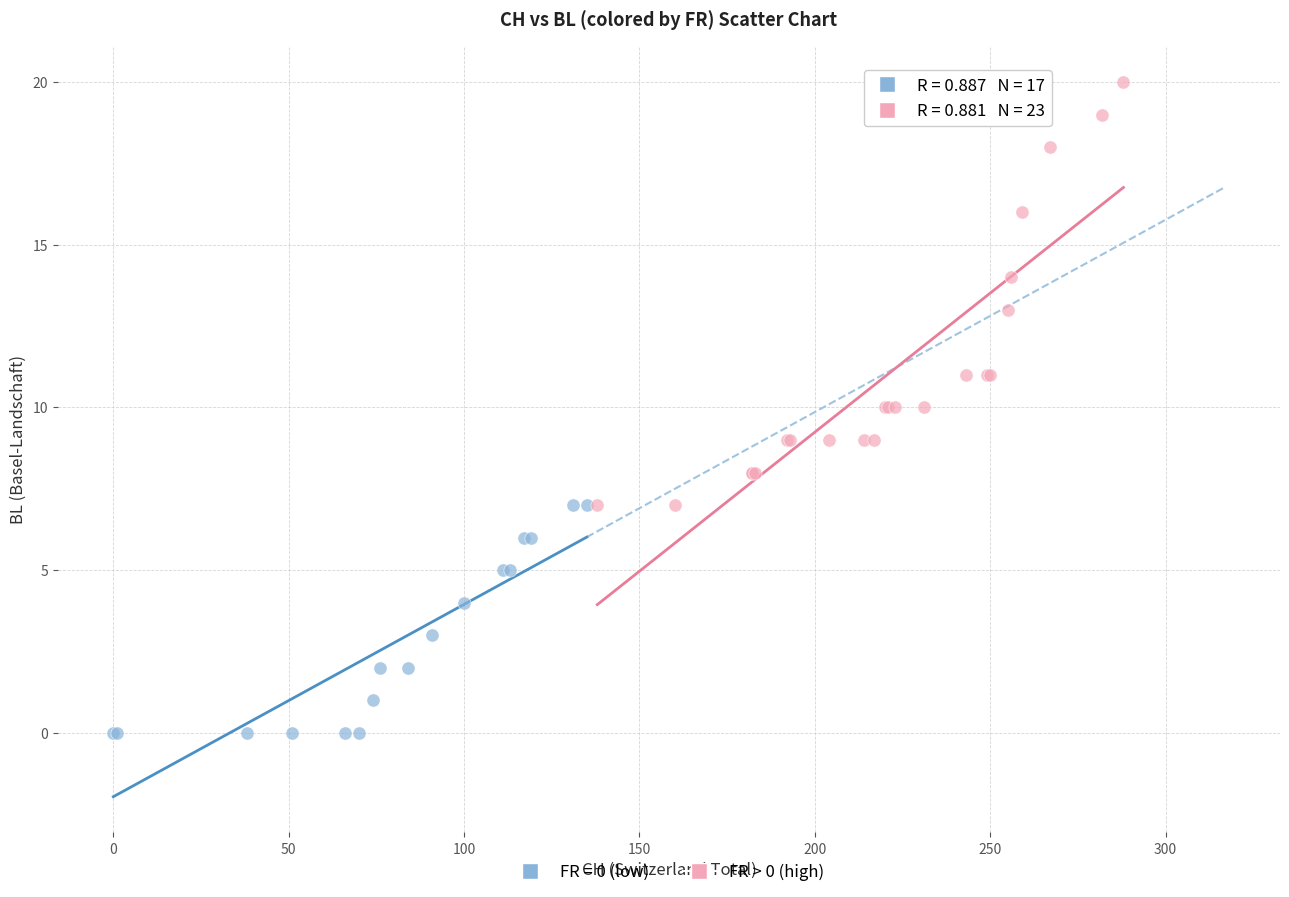

Which series contains the highest Y value?

FR > 0 (high)